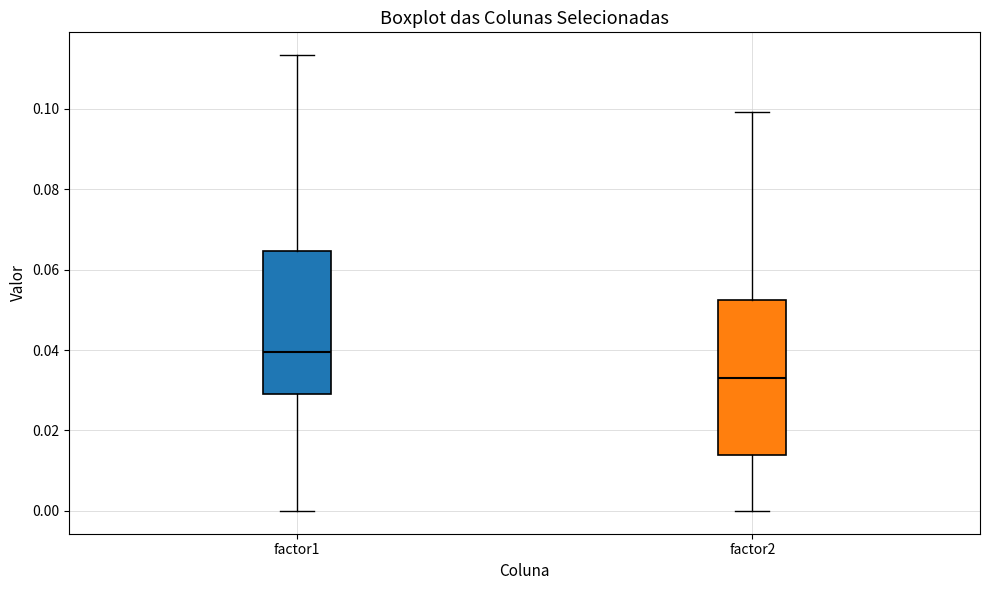

Which box has the lowest median line?

factor2